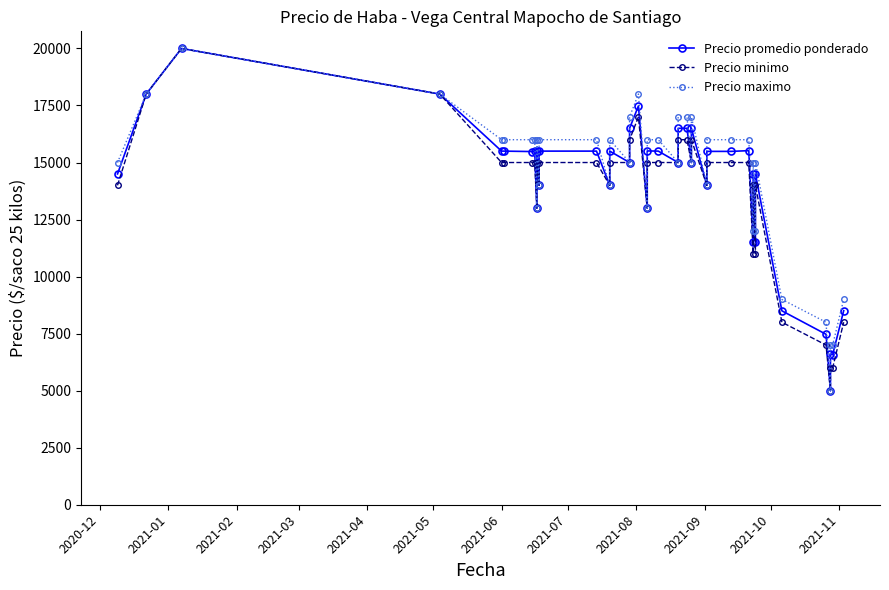

Is it true that Precio maximo equals 2229 at 36?

False